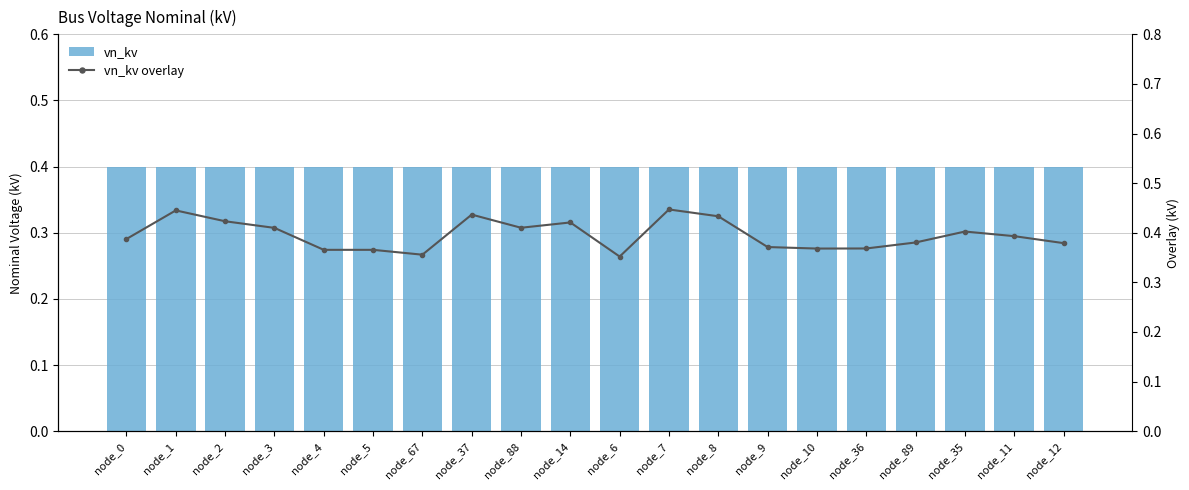

The vn_kv overlay series shows 0.4 at node_67. True or false?

True